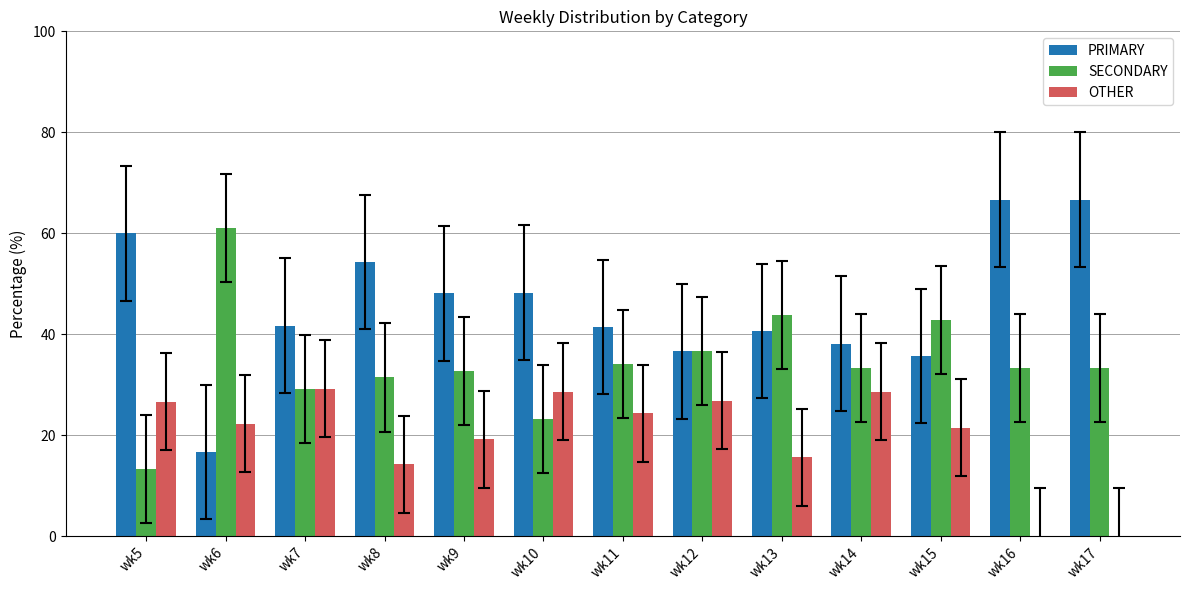

What is the sum of all SECONDARY values?

448.3